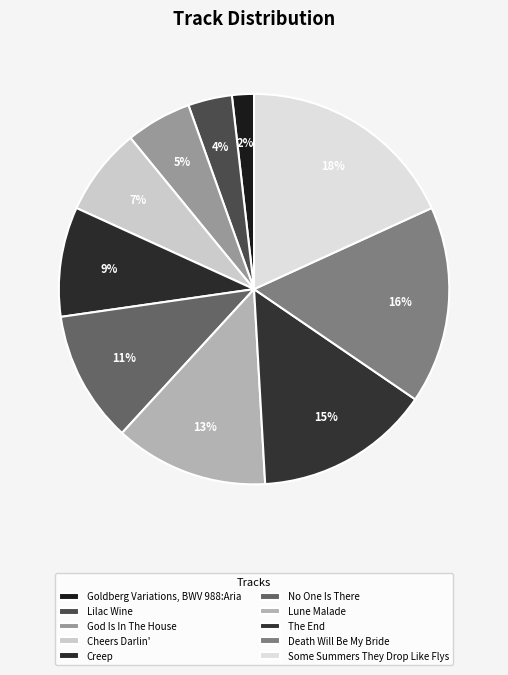

Is it true that Some Summers They Drop Like Flys is 7% of the pie?

False